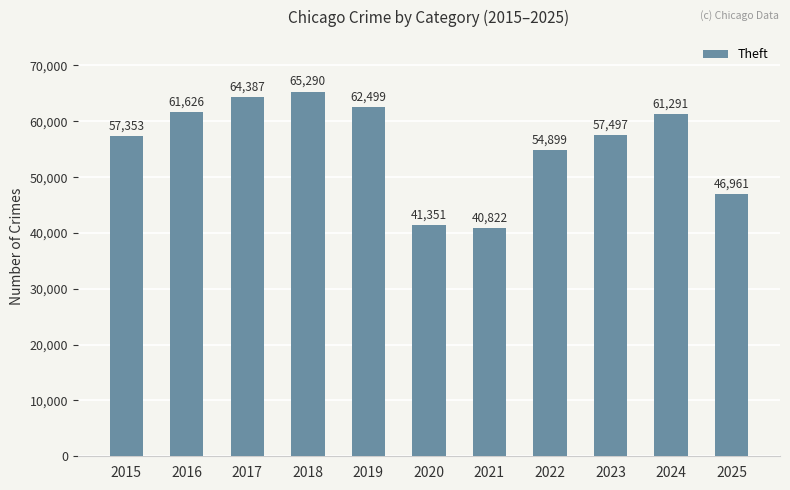

What is the difference between the values at 2019 and 2016?

873